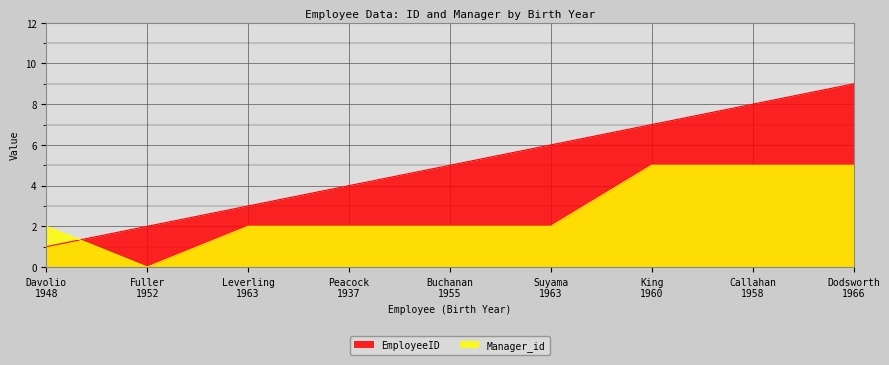

Is it true that Manager_id equals 9 at Callahan
1958?

False